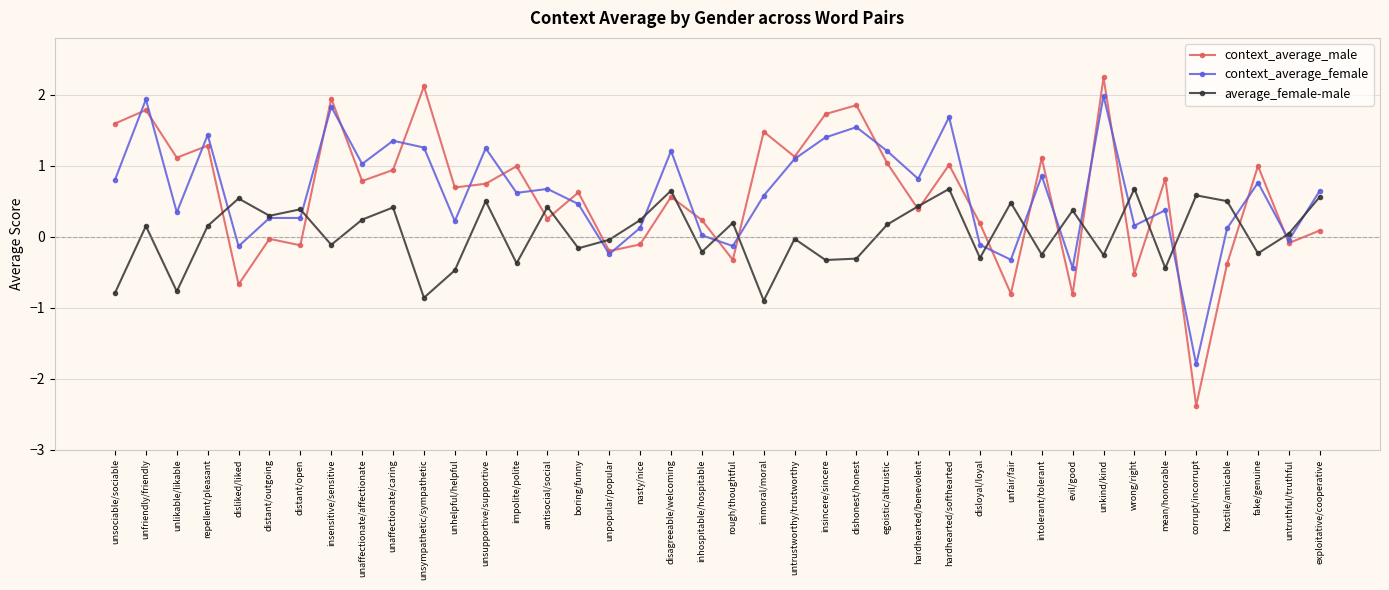

What is the approximate value of average_female-male at inhospitable/hospitable?

-0.2